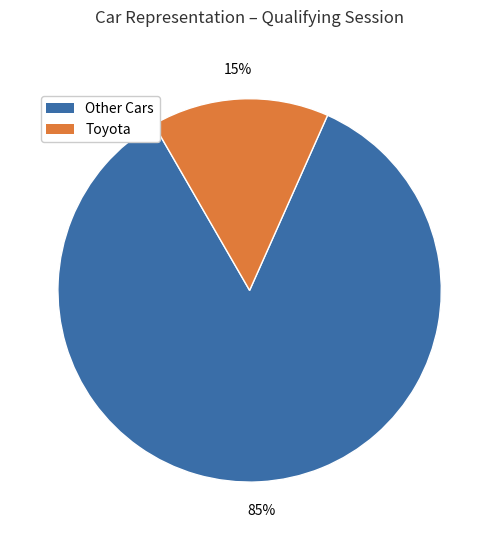

Which has a higher value, Toyota or Other Cars?

Other Cars